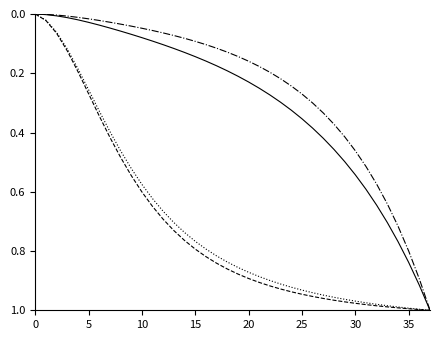

What is the label of the 9th point from the right?

29